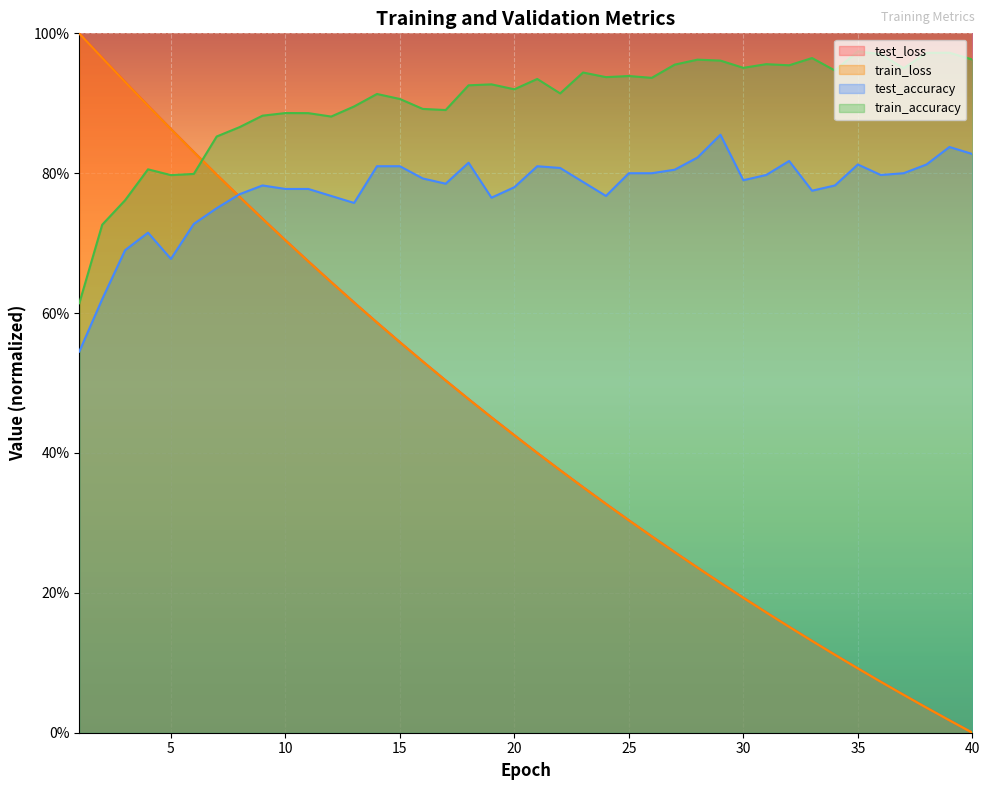

What value does the train_accuracy series have at 10?

0.9